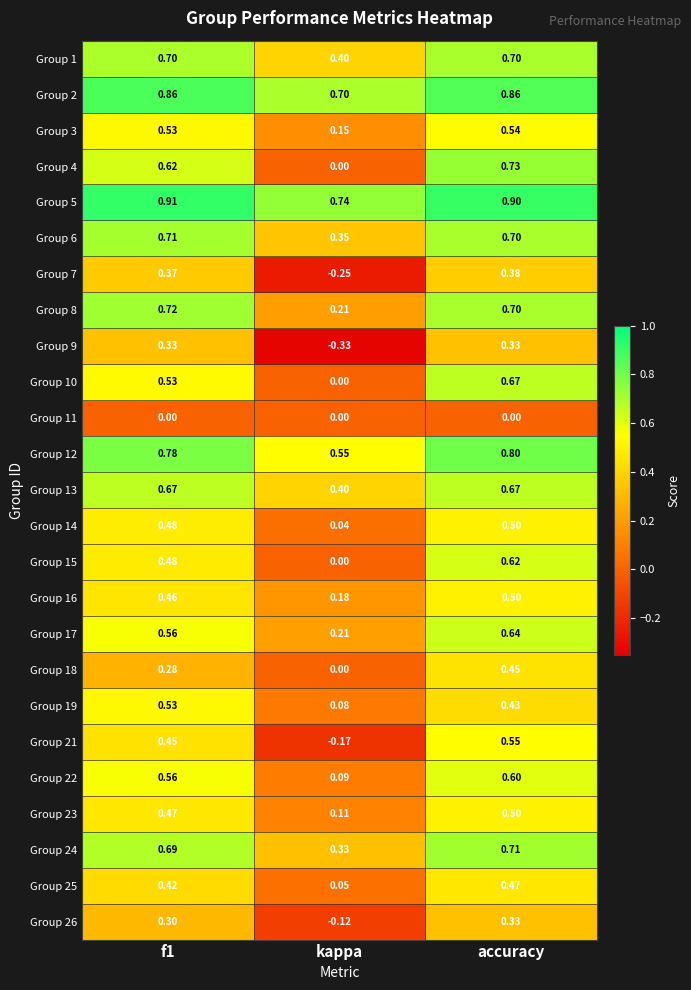

At which category is the sum across all series the highest?

accuracy